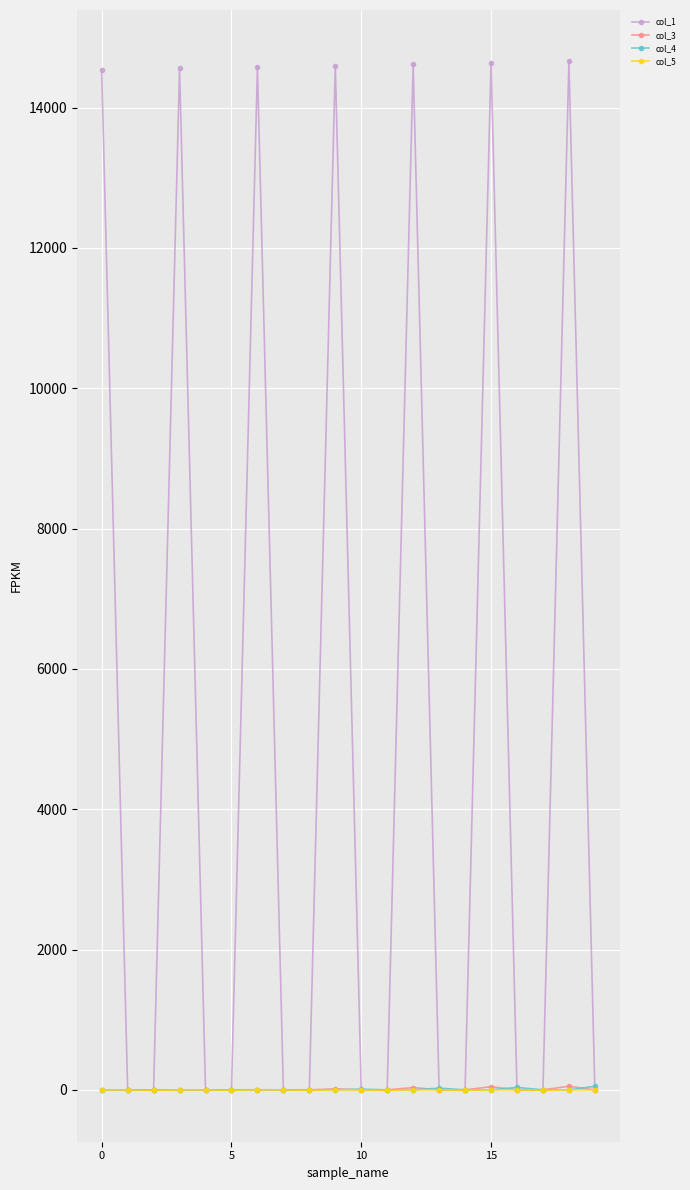

Which series has the widest spread of values?

col_1